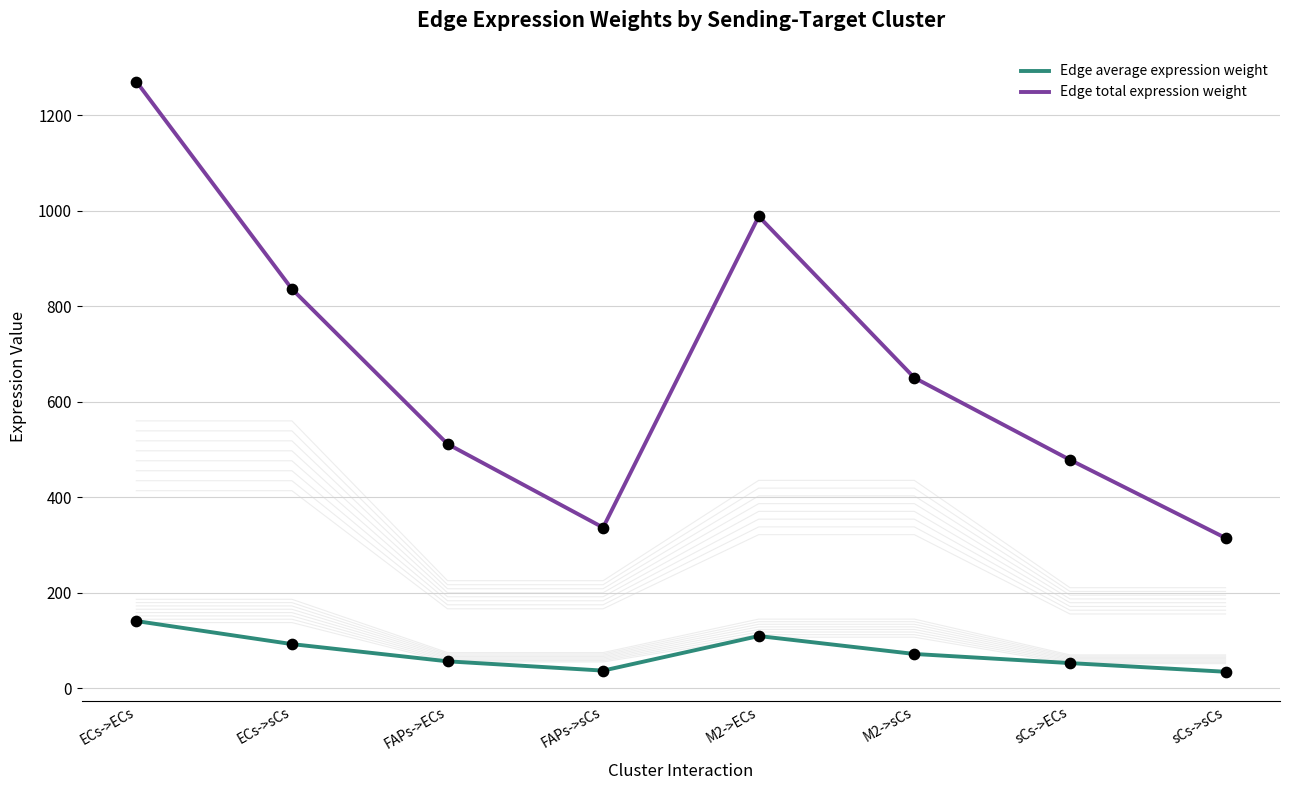

Which series has the largest total across all categories?

Edge total expression weight